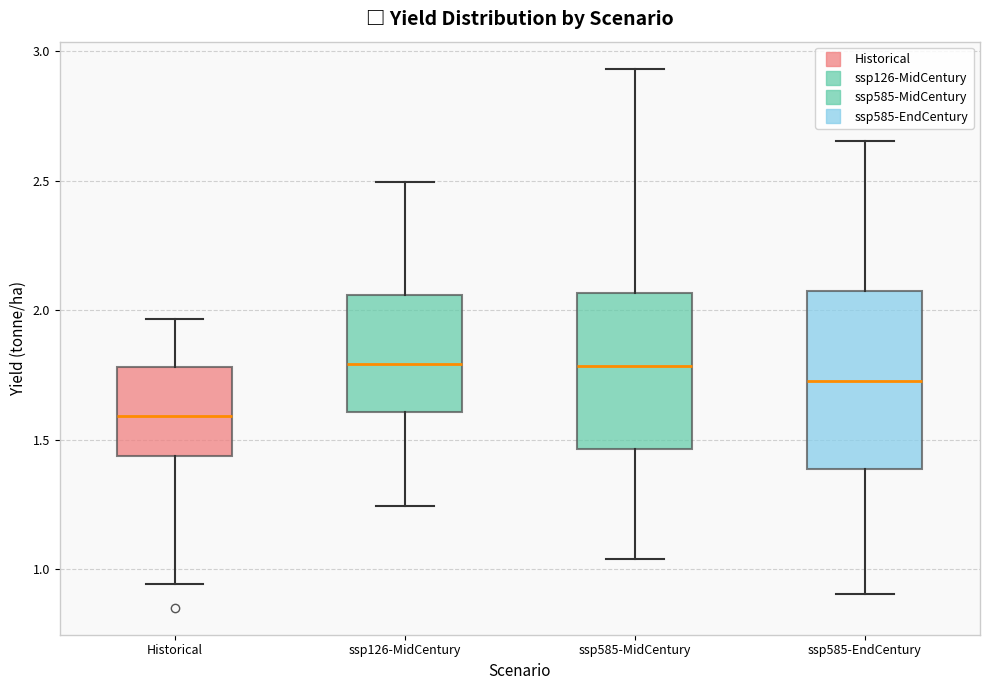

Reading left to right, read every box against the y-axis: the position of its median line, the range the box covers, and the ends of its whiskers. The values are not printed on the chart, so give them approximately, as read against the axis.

Historical: median 1.60, box 1.45 to 1.80, whiskers 0.95 to 1.95
ssp126-MidCentury: median 1.80, box 1.60 to 2.05, whiskers 1.25 to 2.50
ssp585-MidCentury: median 1.80, box 1.45 to 2.05, whiskers 1.05 to 2.95
ssp585-EndCentury: median 1.75, box 1.40 to 2.10, whiskers 0.90 to 2.65